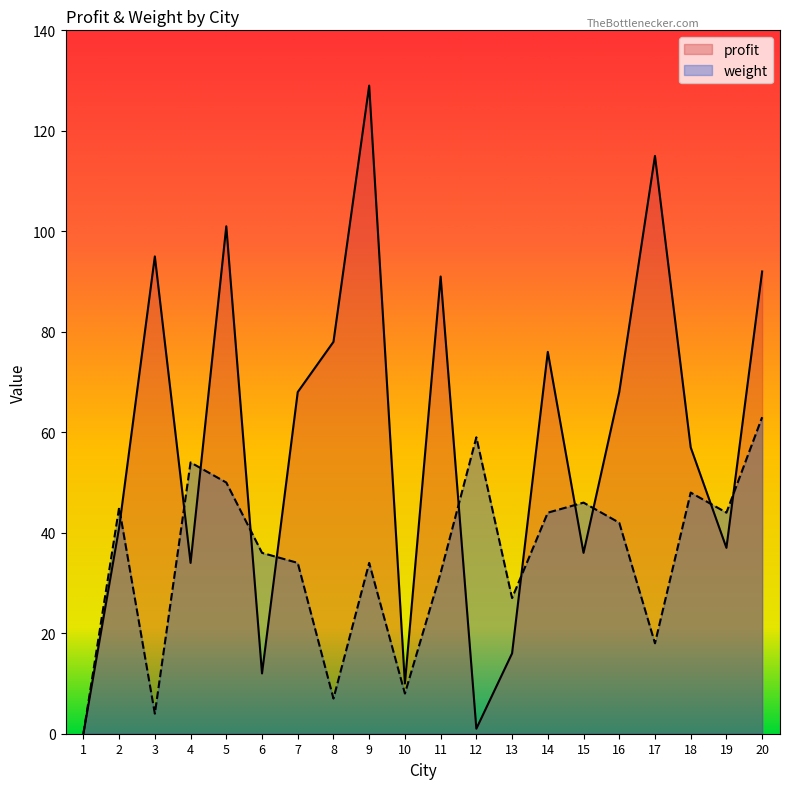

True or false: profit has more than 2 interior local peaks.

True